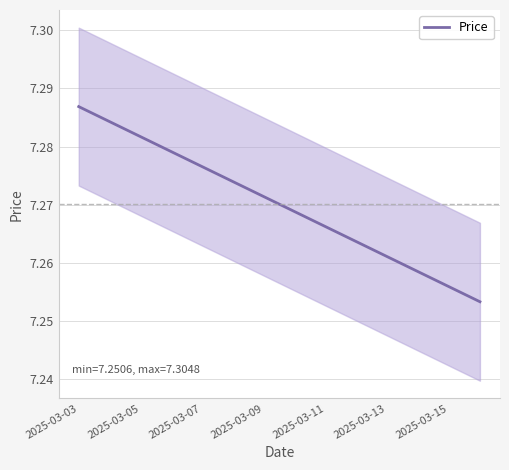

The Price series shows 9.9 at 2025-03-11. True or false?

False